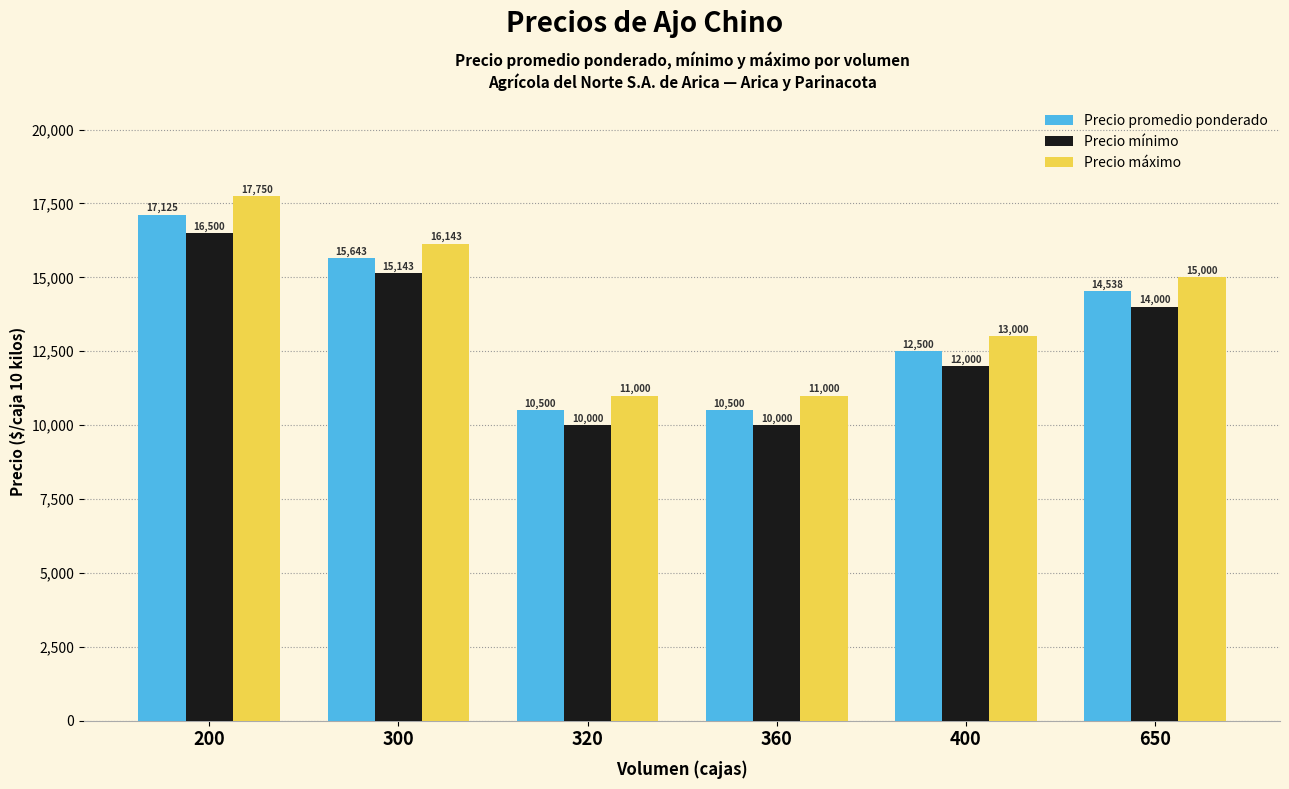

How many distinct data groups are displayed?

3